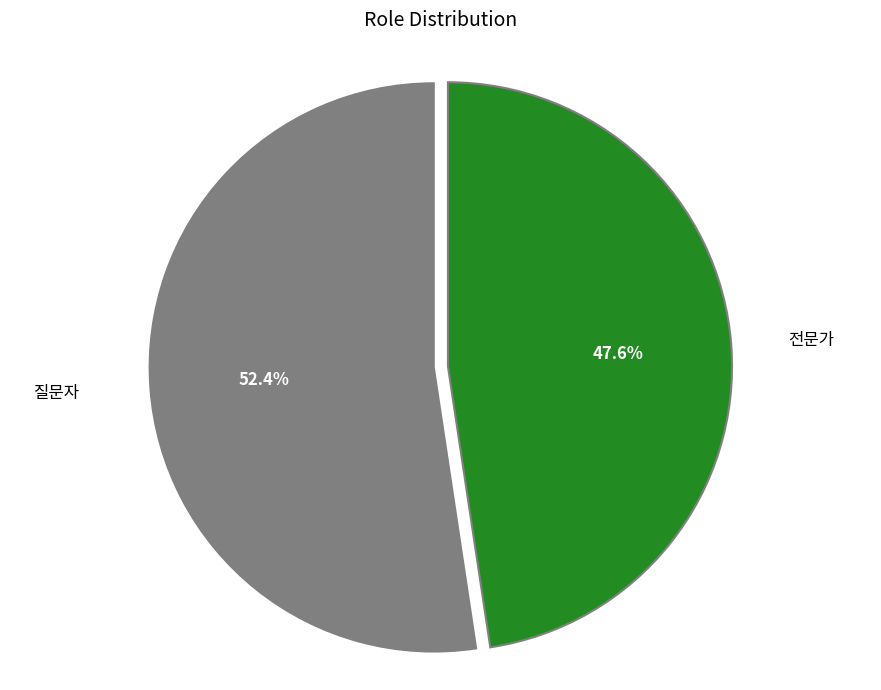

To the nearest percent, what portion does 전문가 represent?

48%